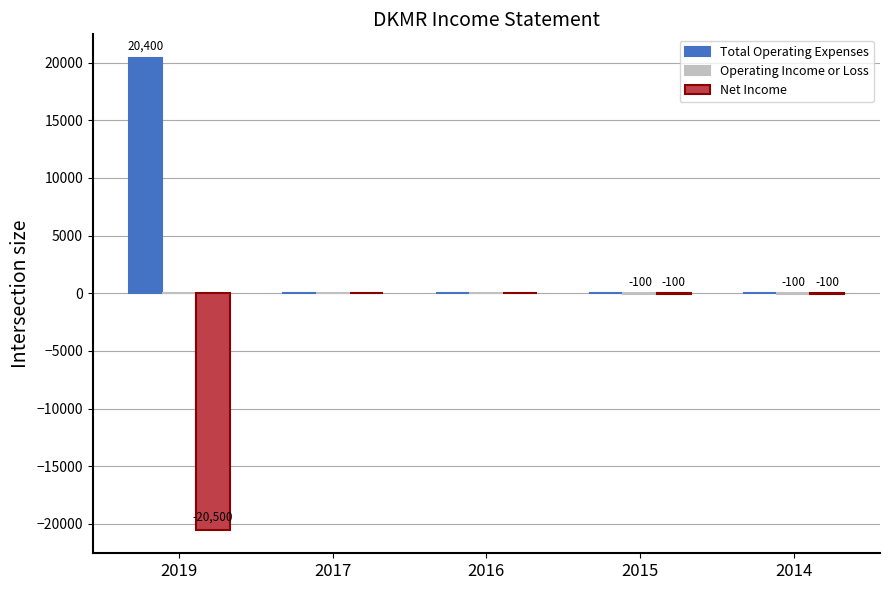

How many groups of bars are there?

5